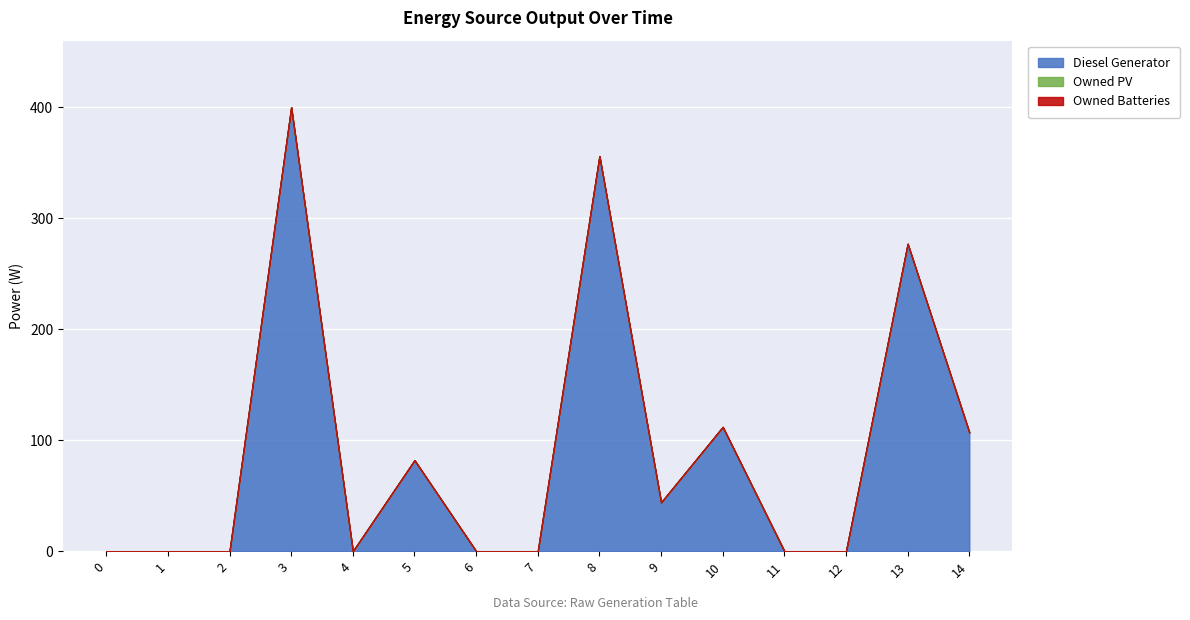

True or false: Diesel Generator and Owned Batteries intersect in this chart.

False